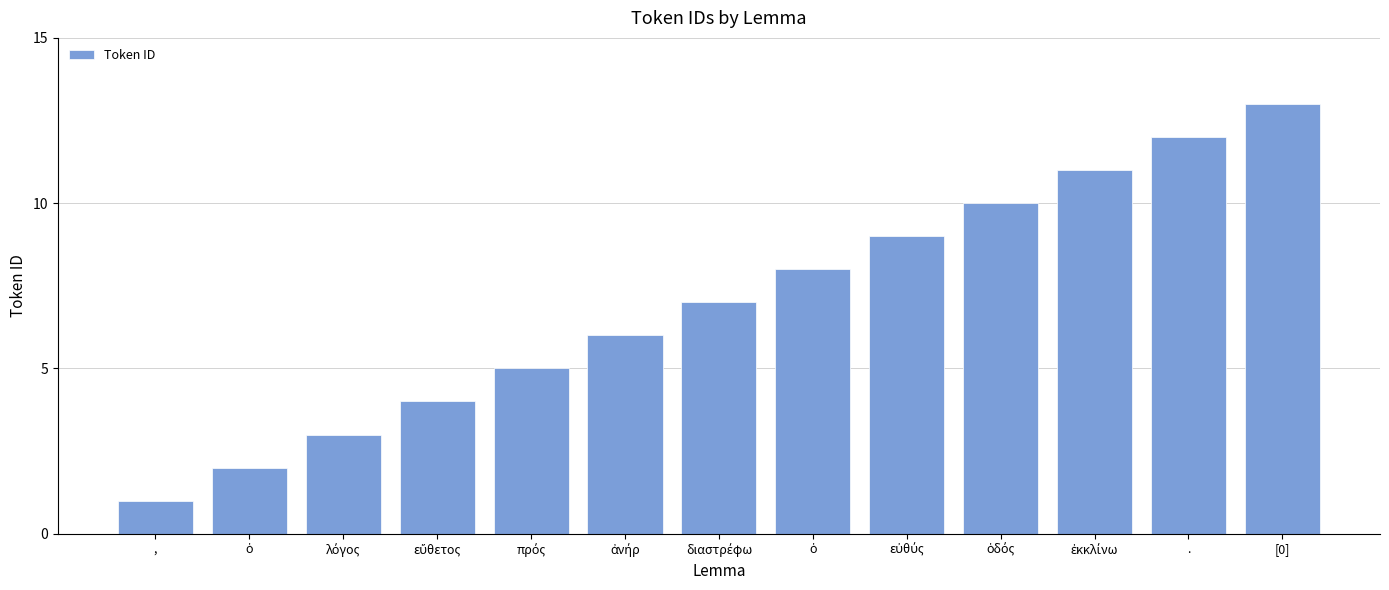

How many categories are shown in the chart?

13